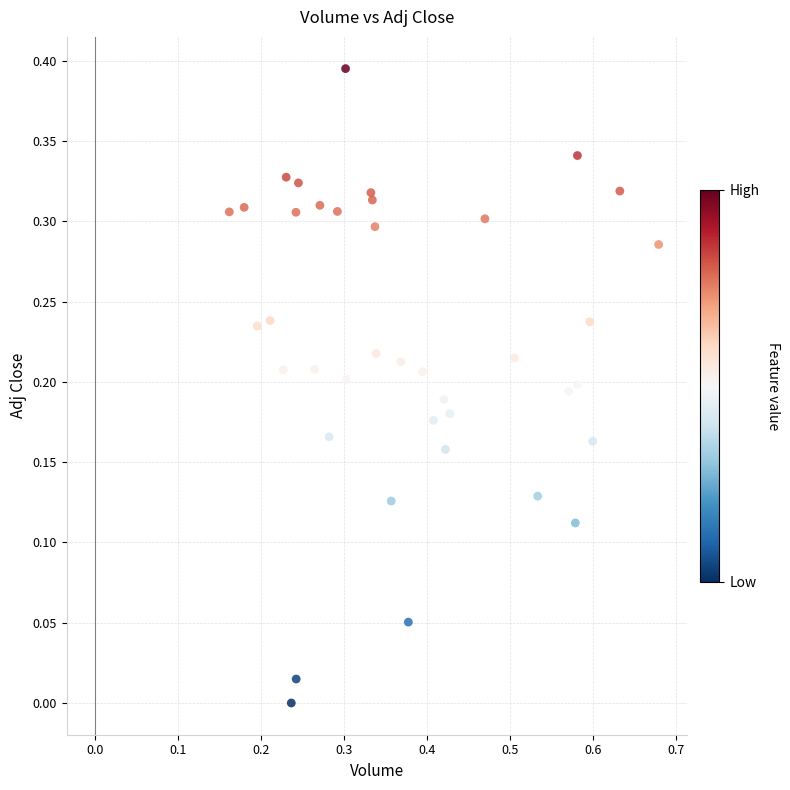

What is the range of X values (max minus min)?

0.5